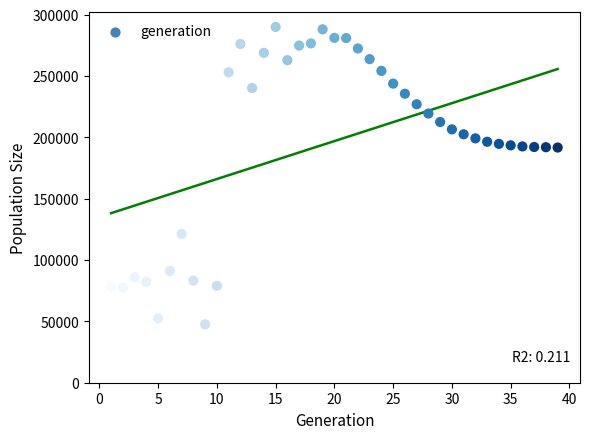

What is the range of X values (max minus min)?

38